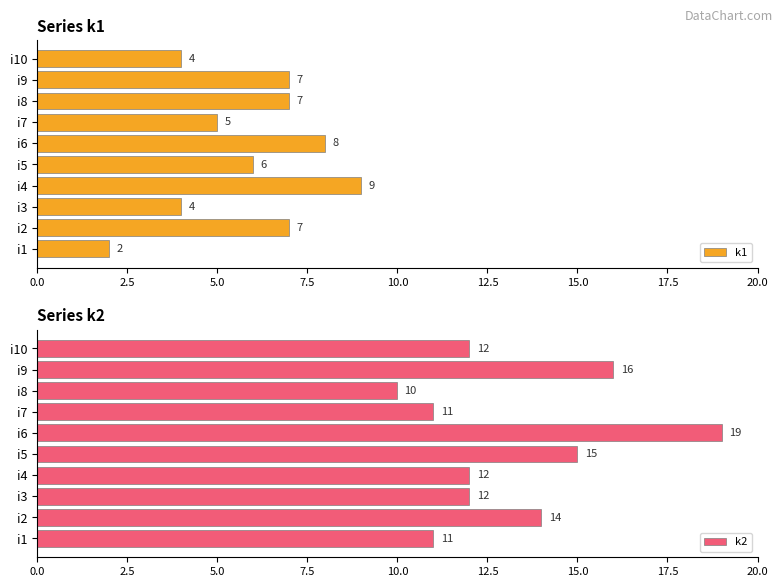

What is the difference between the maximum and second lowest values in the k1 series?

5